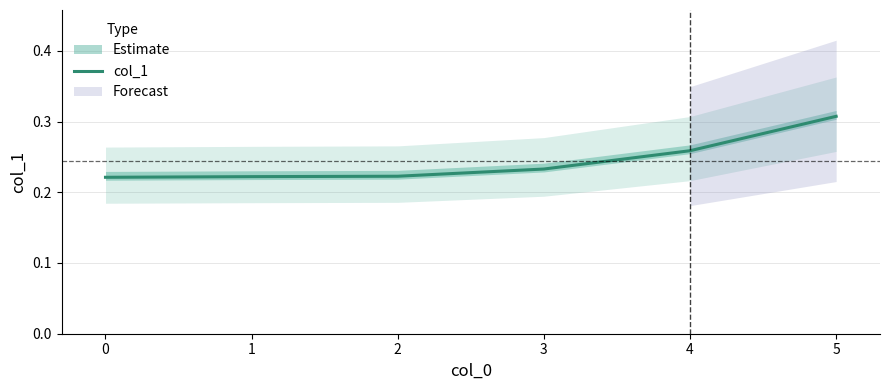

What is the average value?

0.2